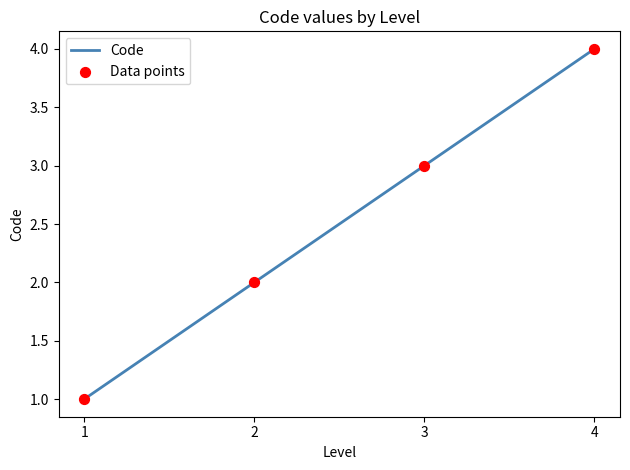

The value at 2 is 2. True or false?

True